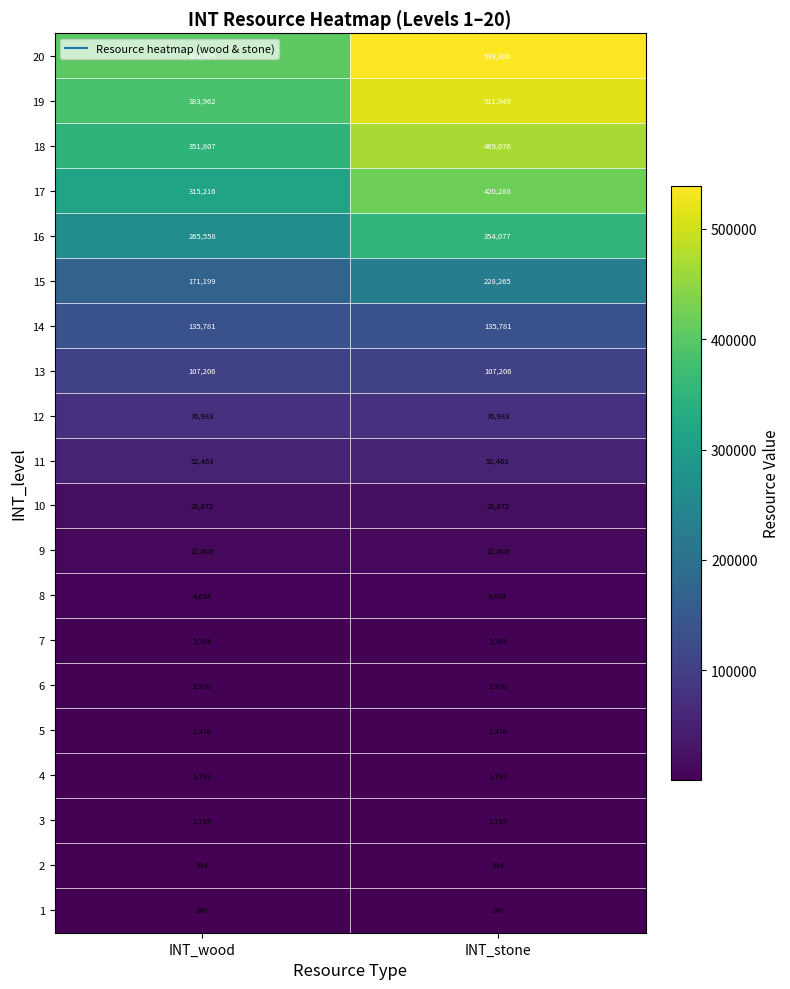

What value does the 2 series have at INT_wood?

594